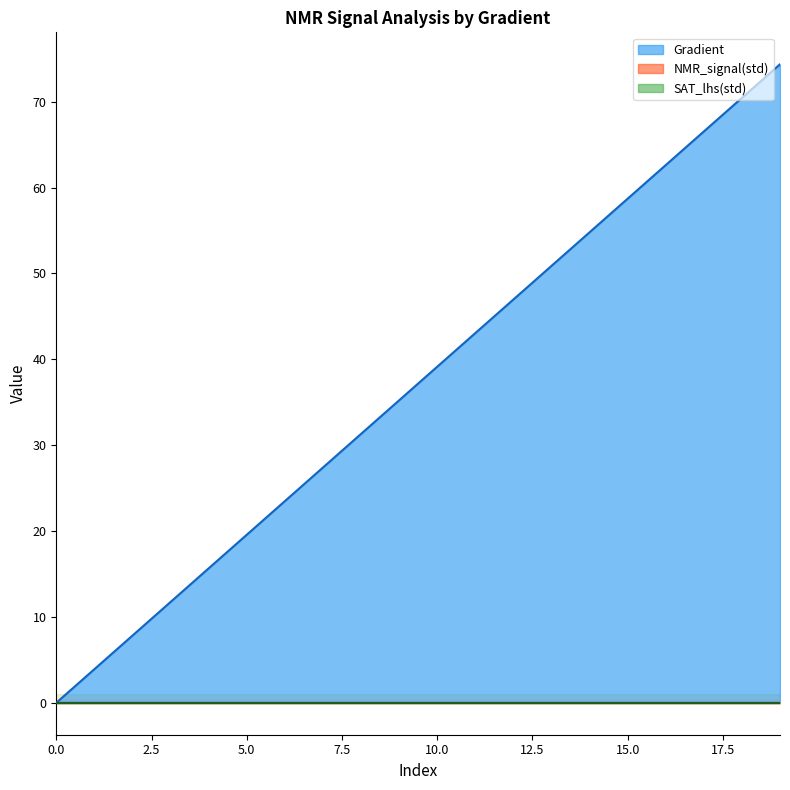

Reading left to right, list all the values displayed in this chart.

Gradient: 0.0	3.9	7.8	11.7	15.7	19.6	23.5	27.4	31.3	35.2	39.1	43.1	47.0	50.9	54.8	58.7	62.6	66.5	70.5	74.4
NMR_signal(std): 0.0	0.0	0.0	0.0	0.0	0.0	0.0	0.0	0.0	0.0	0.0	0.0	0.0	0.0	0.0	0.0	0.0	0.0	0.0	0.0
SAT_lhs(std): 0.0	0.0	0.0	0.0	0.0	0.0	0.0	0.0	0.0	0.0	0.0	0.0	0.0	0.0	0.0	0.0	0.0	0.0	0.0	0.0